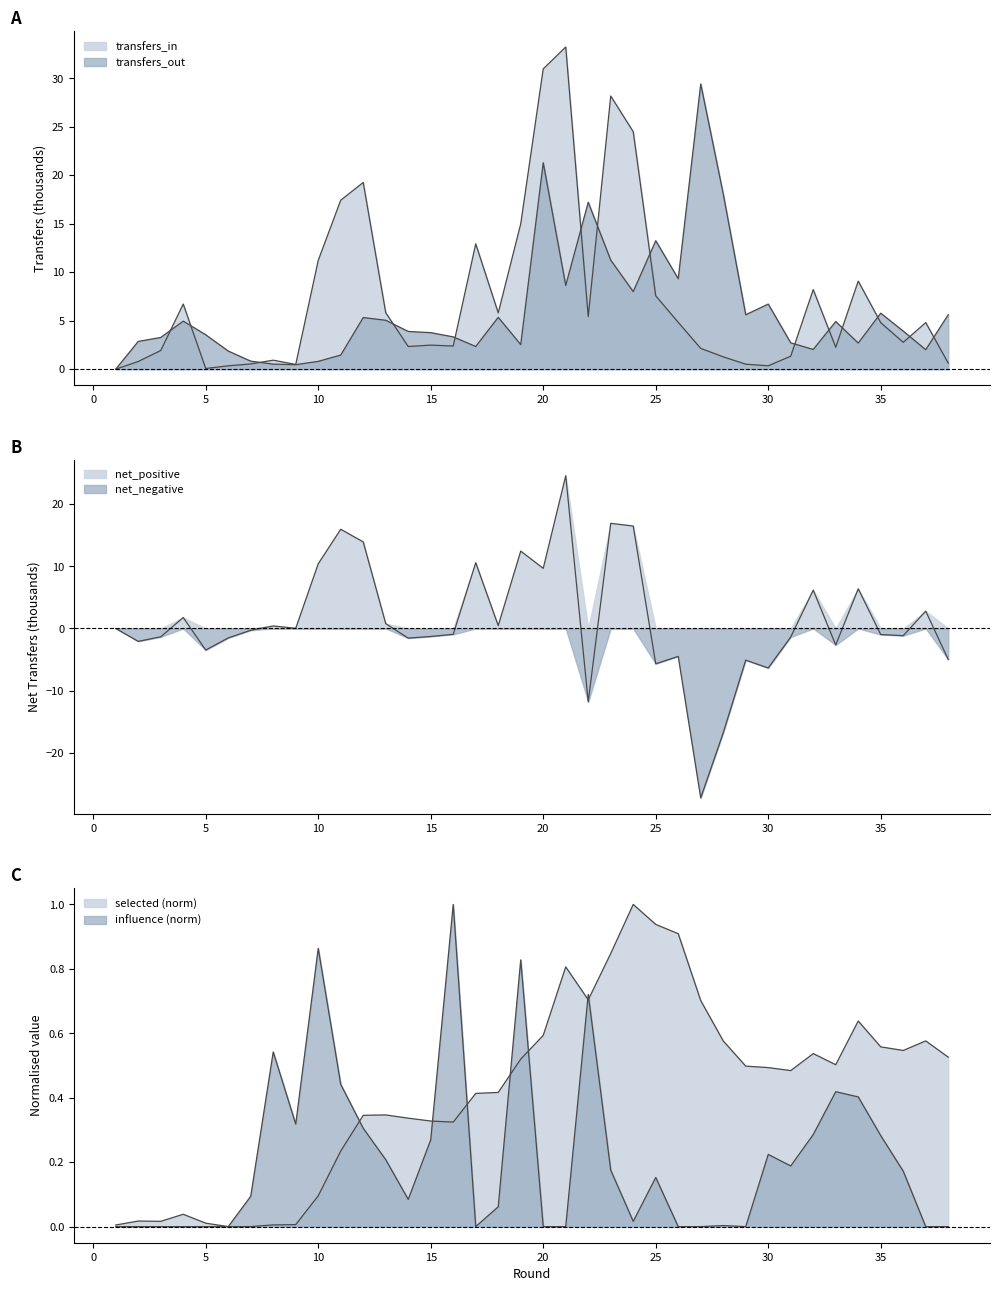

In selected, how many points are lower than both neighbors (excluding endpoints)?

7